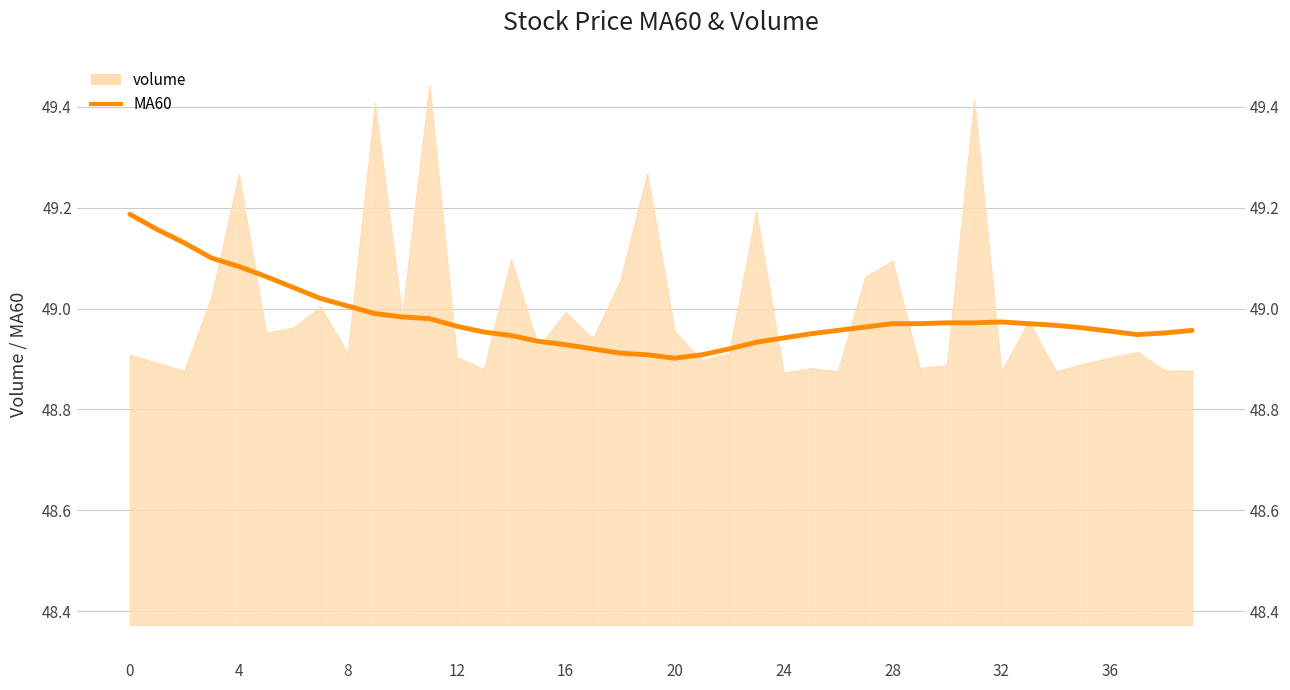

Reading left to right, what are all the values shown in this chart?

49.2	49.2	49.1	49.1	49.1	49.1	49.0	49.0	49.0	49.0	49.0	49.0	49.0	49.0	48.9	48.9	48.9	48.9	48.9	48.9	48.9	48.9	48.9	48.9	48.9	49.0	49.0	49.0	49.0	49.0	49.0	49.0	49.0	49.0	49.0	49.0	49.0	48.9	49.0	49.0